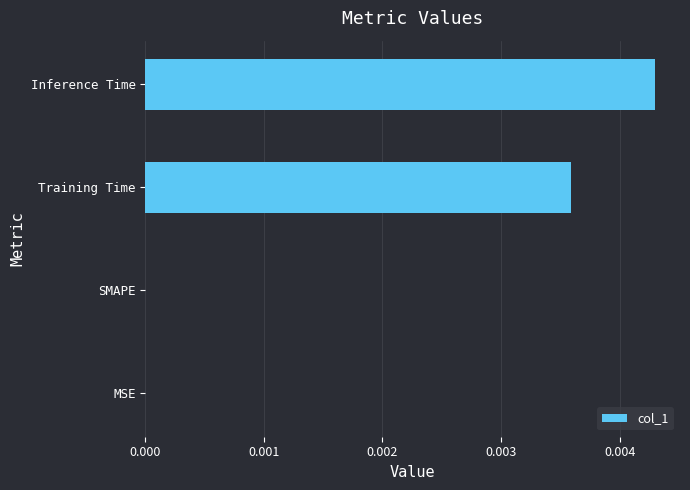

How many distinct data groups are displayed?

1